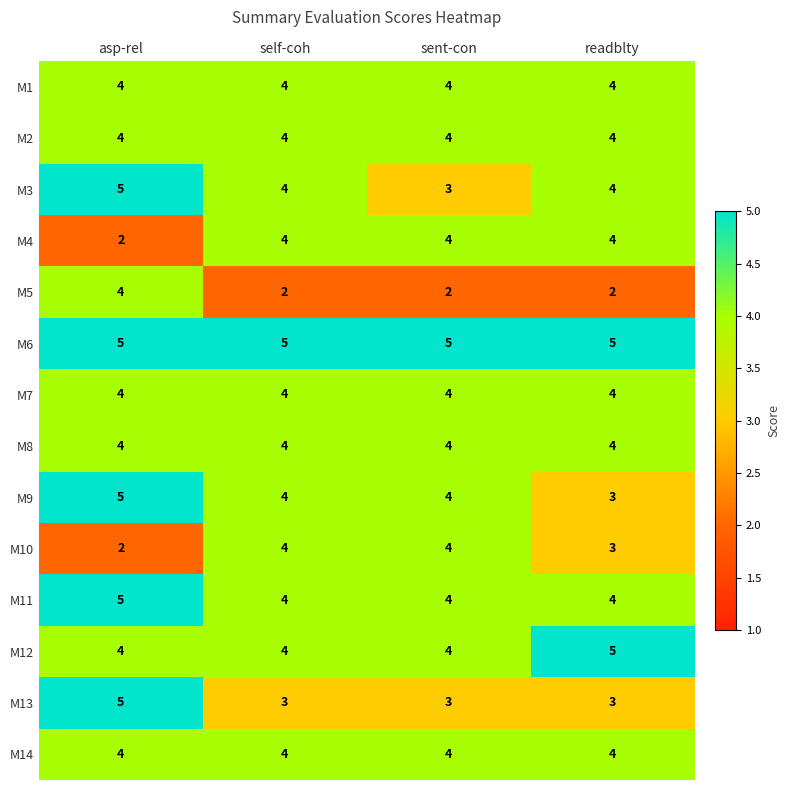

True or false: M11 has a value of 4 at sent-con.

True